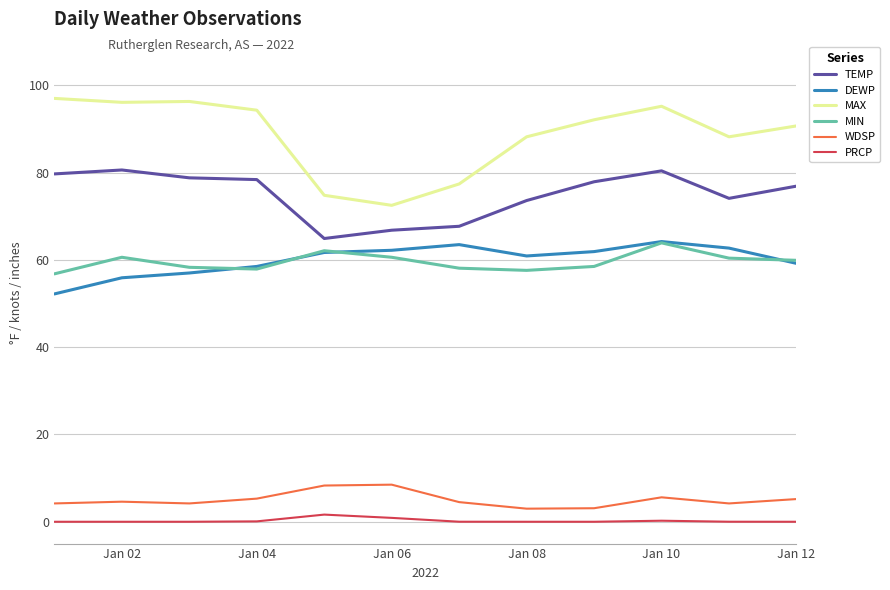

Which series has the largest total across all categories?

MAX